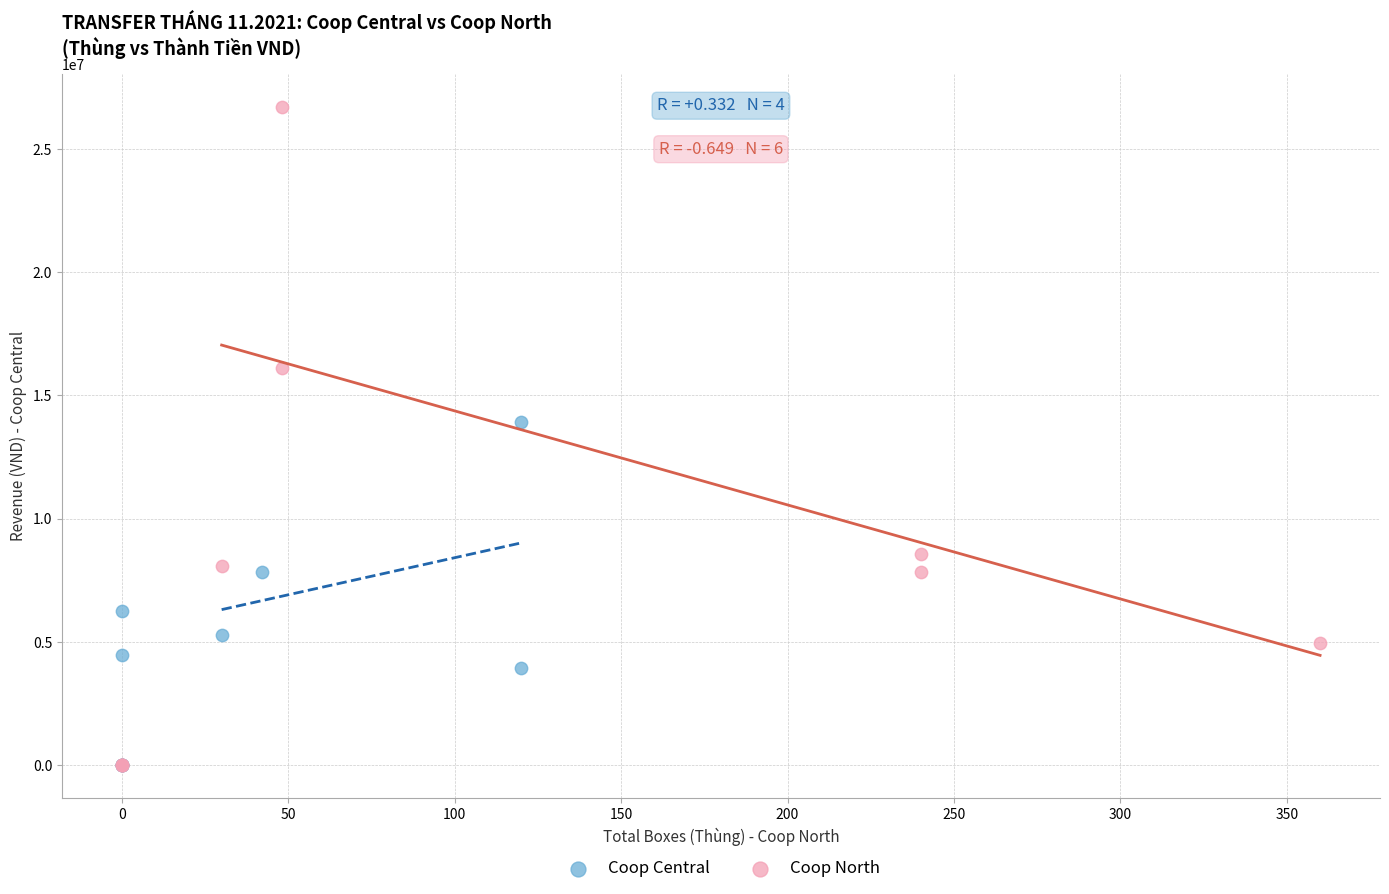

Which series contains the highest Y value?

Coop North